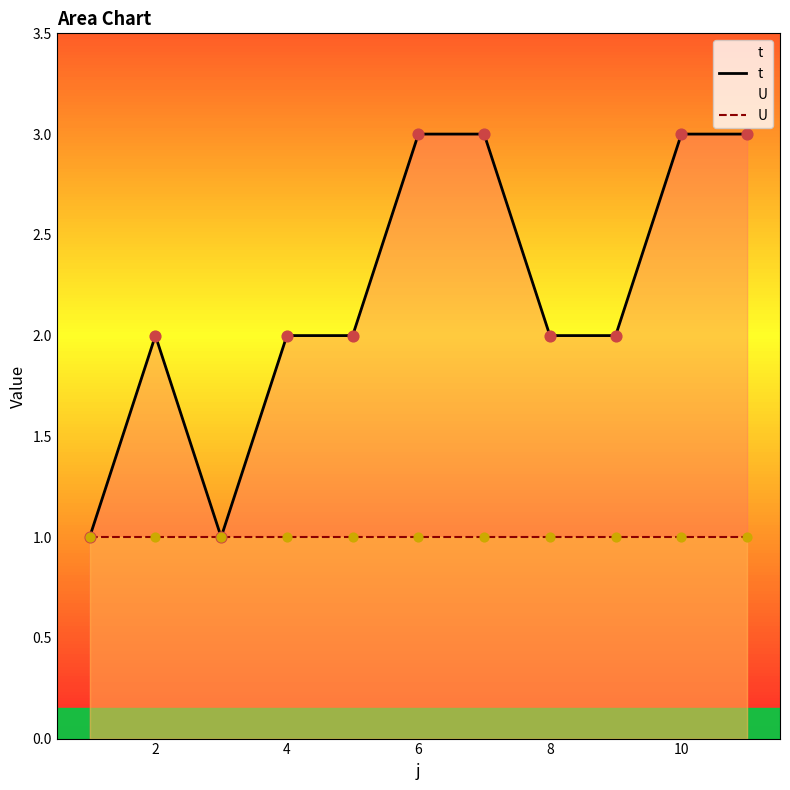

What is the total value across all series at 8?

3